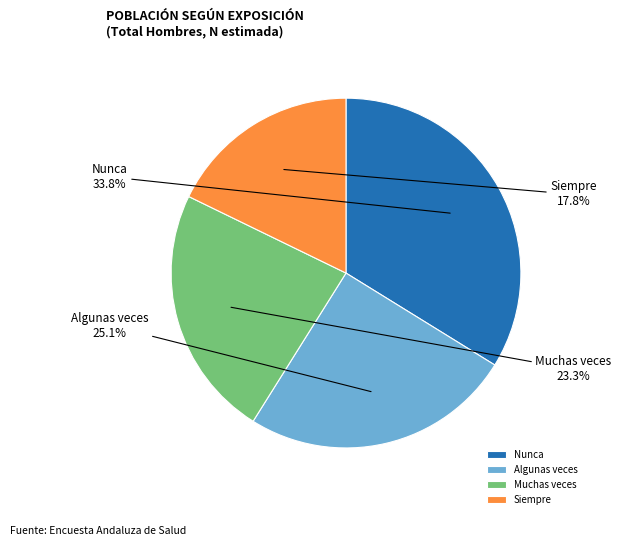

What is the largest slice in the pie chart?

Nunca